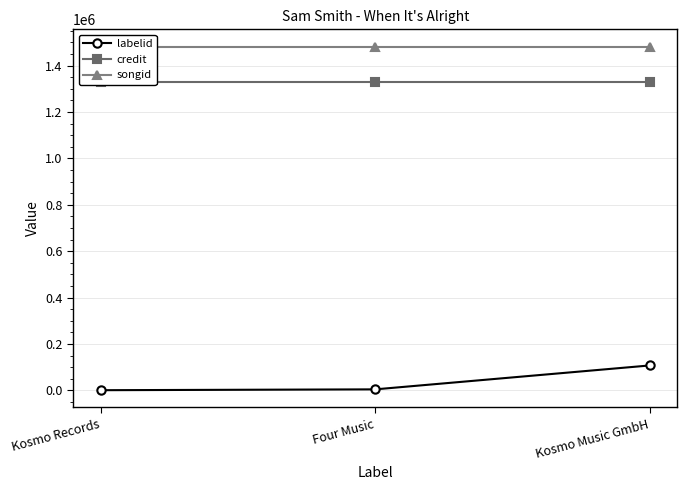

Does the chart display data point markers on the line(s)?

Yes